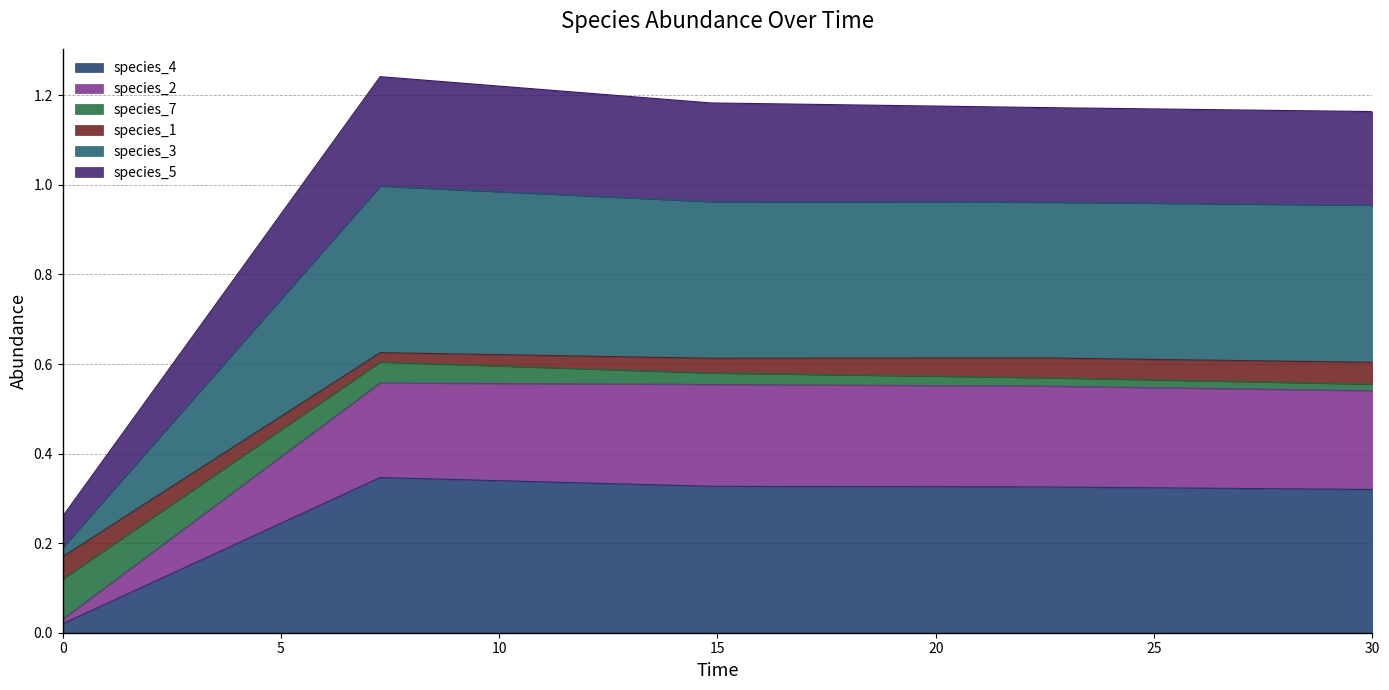

Where is the first local maximum for species_3?

7.272727272727273